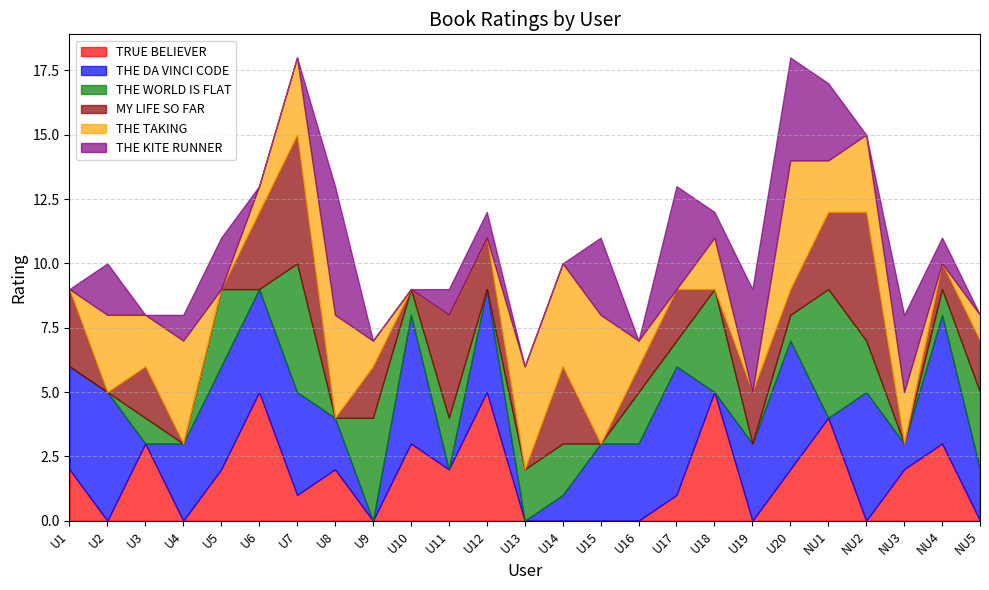

At which label does THE WORLD IS FLAT first exceed 1?

U5